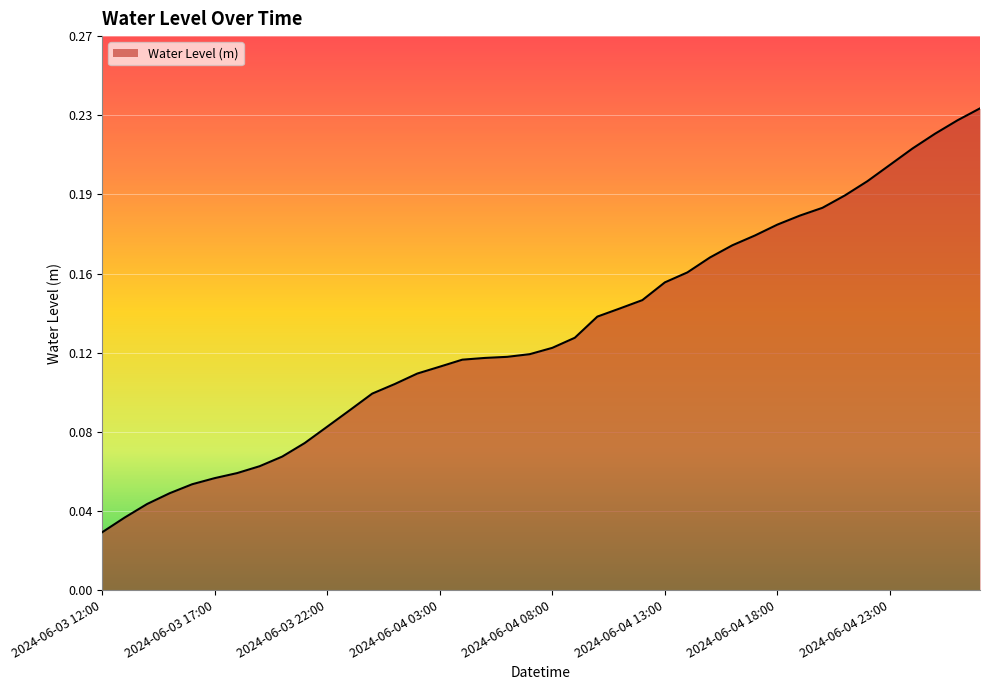

Reading right to left, extract all data points from this chart.

2024-06-05 03:00=0.2	2024-06-05 02:00=0.2	2024-06-05 01:00=0.2	2024-06-05 00:00=0.2	2024-06-04 23:00=0.2	2024-06-04 22:00=0.2	2024-06-04 21:00=0.2	2024-06-04 20:00=0.2	2024-06-04 19:00=0.2	2024-06-04 18:00=0.2	2024-06-04 17:00=0.2	2024-06-04 16:00=0.2	2024-06-04 15:00=0.2	2024-06-04 14:00=0.2	2024-06-04 13:00=0.2	2024-06-04 12:00=0.1	2024-06-04 11:00=0.1	2024-06-04 10:00=0.1	2024-06-04 09:00=0.1	2024-06-04 08:00=0.1	2024-06-04 07:00=0.1	2024-06-04 06:00=0.1	2024-06-04 05:00=0.1	2024-06-04 04:00=0.1	2024-06-04 03:00=0.1	2024-06-04 02:00=0.1	2024-06-04 01:00=0.1	2024-06-04 00:00=0.1	2024-06-03 23:00=0.1	2024-06-03 22:00=0.1	2024-06-03 21:00=0.1	2024-06-03 20:00=0.1	2024-06-03 19:00=0.1	2024-06-03 18:00=0.1	2024-06-03 17:00=0.1	2024-06-03 16:00=0.1	2024-06-03 15:00=0.0	2024-06-03 14:00=0.0	2024-06-03 13:00=0.0	2024-06-03 12:00=0.0